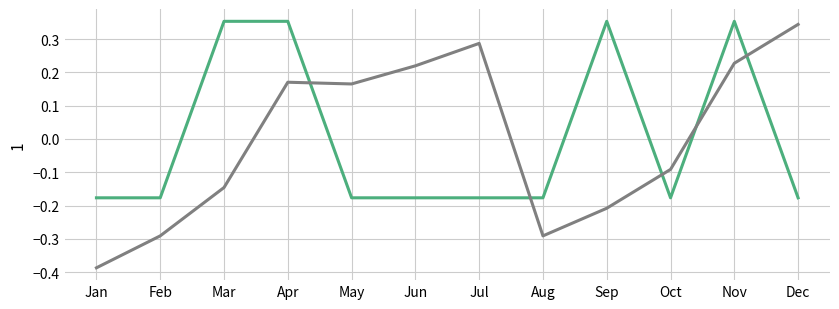

At which category does the chart reach its minimum across all series?

Jan